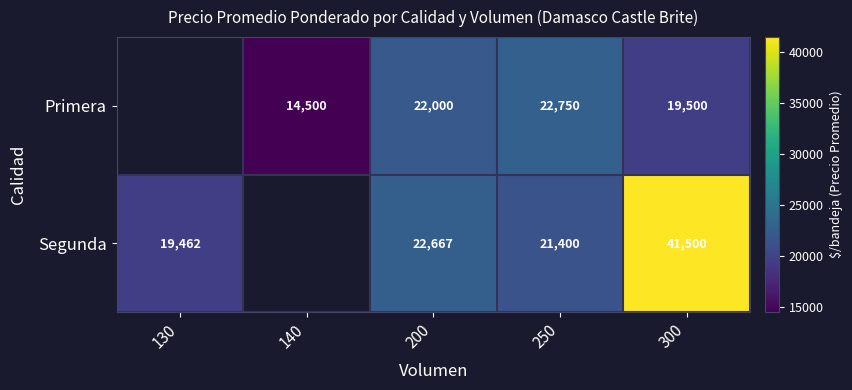

Rank the series at 300 from lowest to highest value.

Primera, Segunda